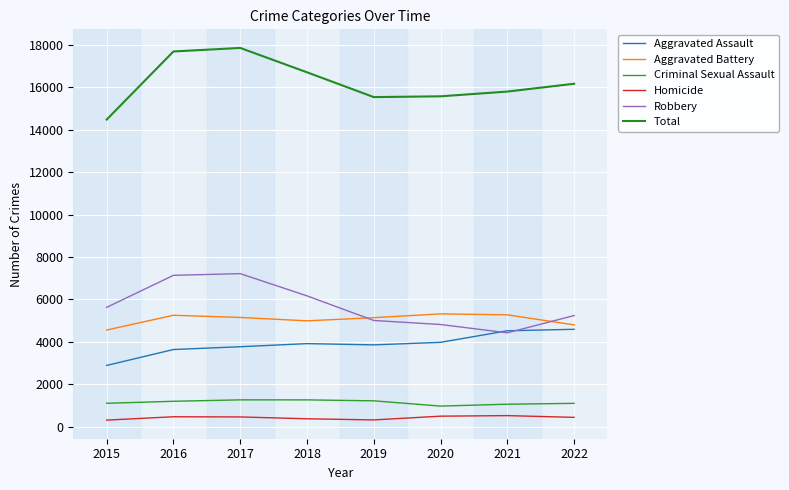

What is the total value across all series at 2016?

35374